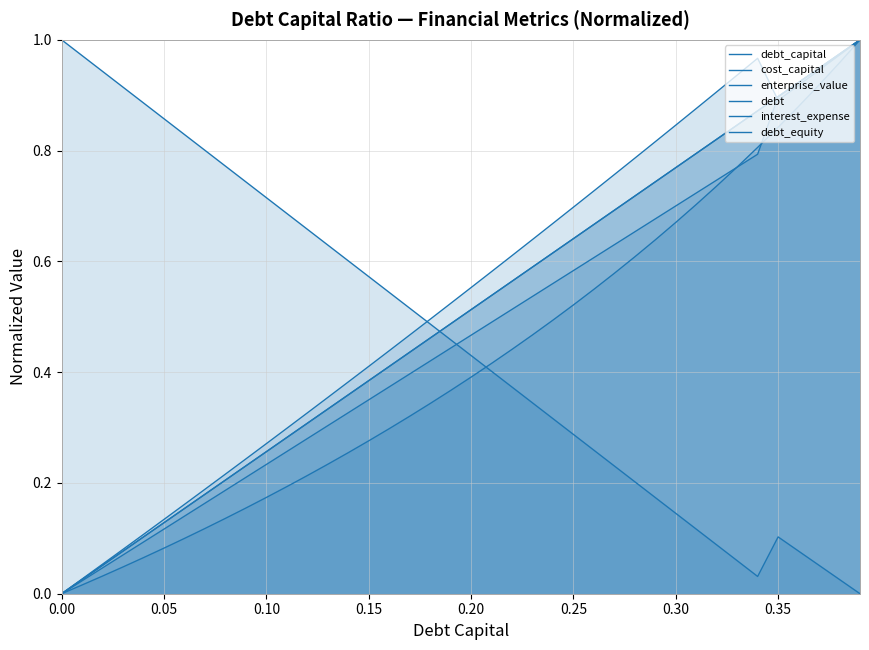

Read the enterprise_value value at 0.30.

0.2